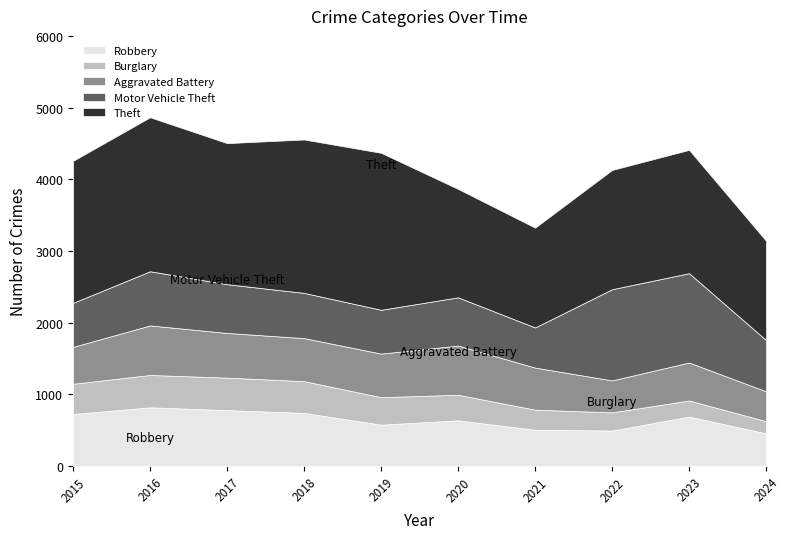

True or false: Robbery has a value of 741 at 2018.

True